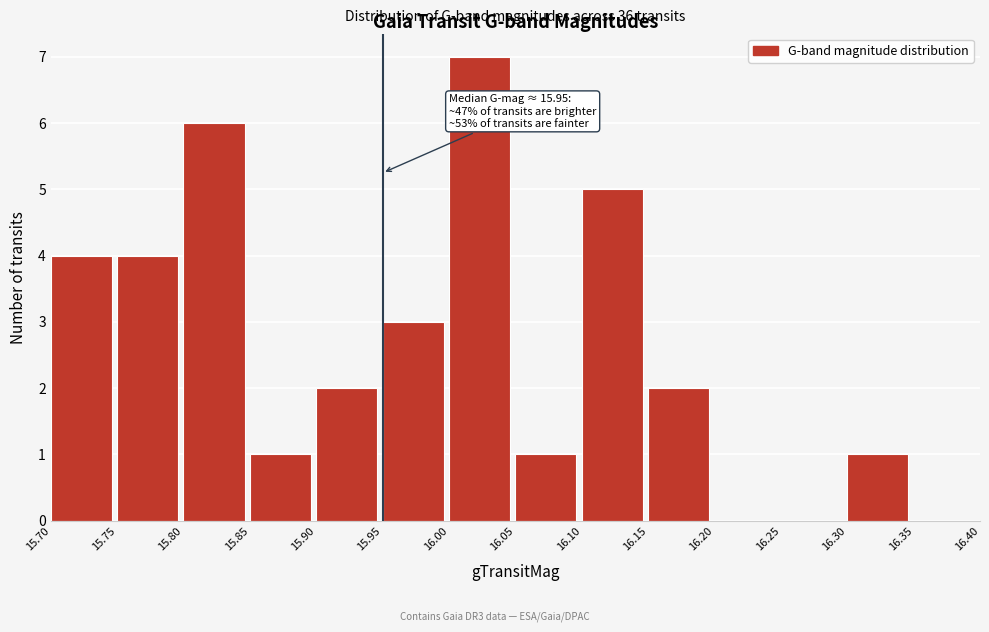

Which range on the x-axis has the tallest bar?

16.00 to 16.05